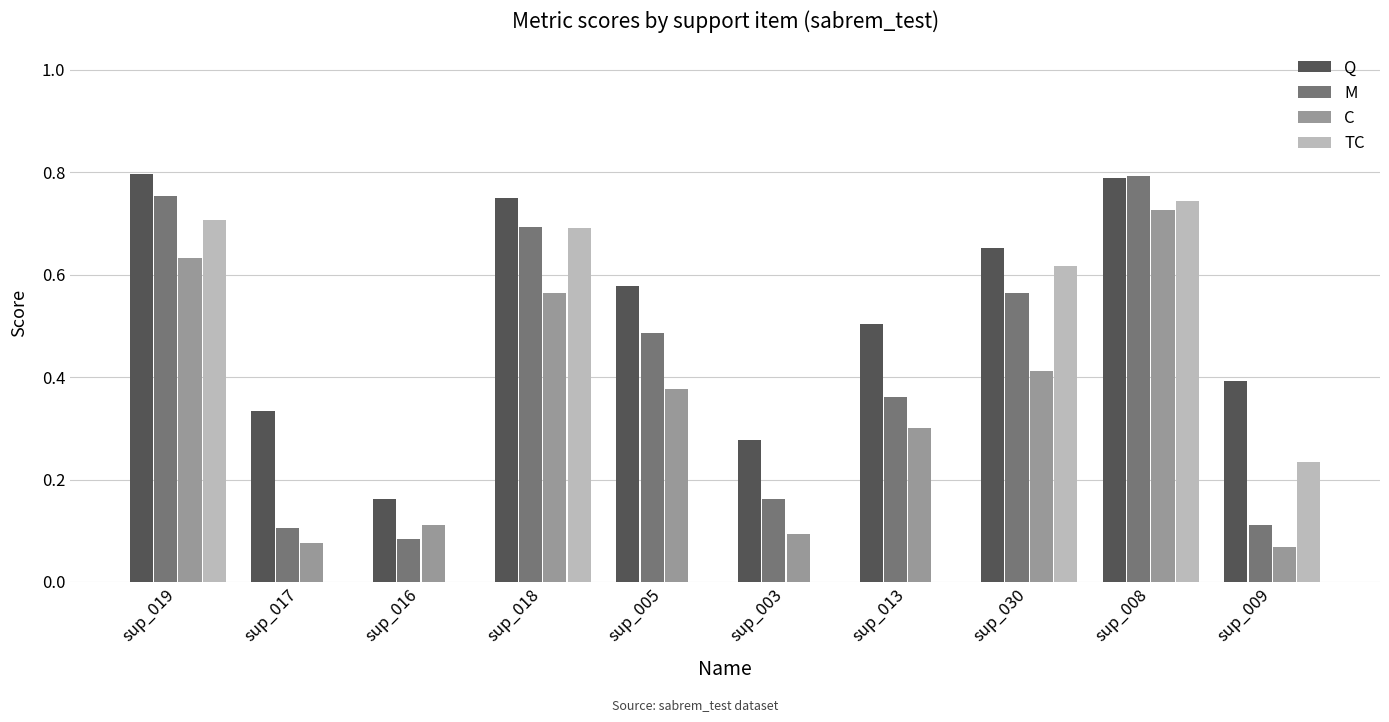

Which series changed the most between sup_030 and sup_008?

C